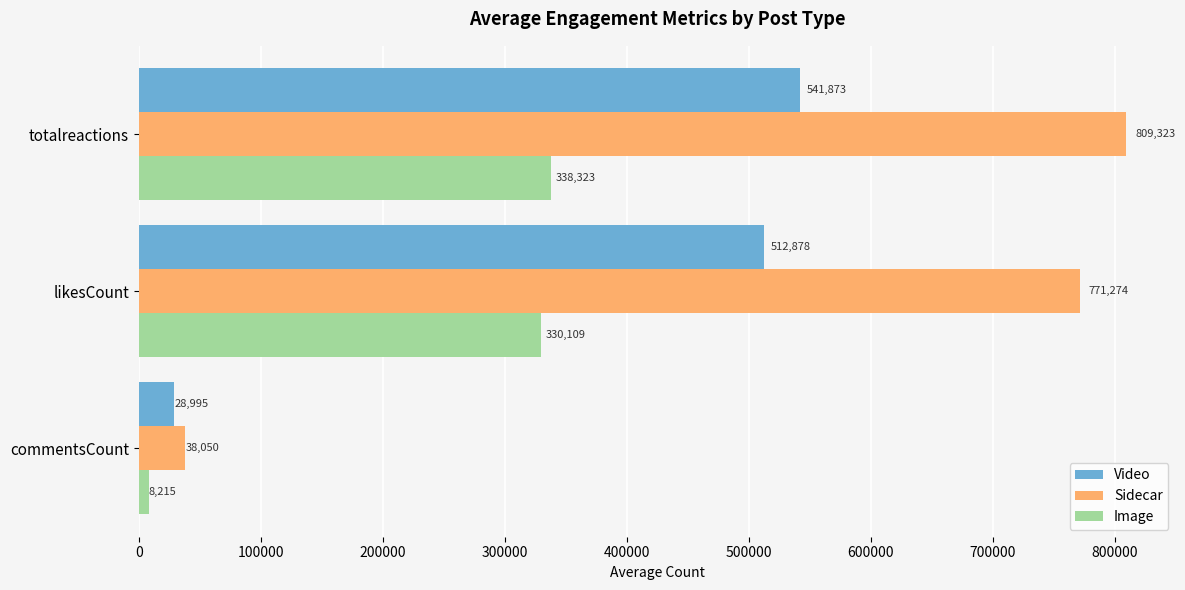

What is the difference between the highest and lowest values at totalreactions?

471000.0